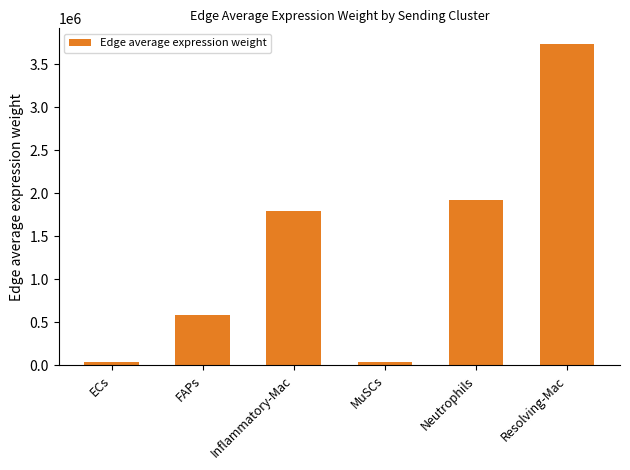

What is the difference between the values at Resolving-Mac and Inflammatory-Mac?

1935263.9